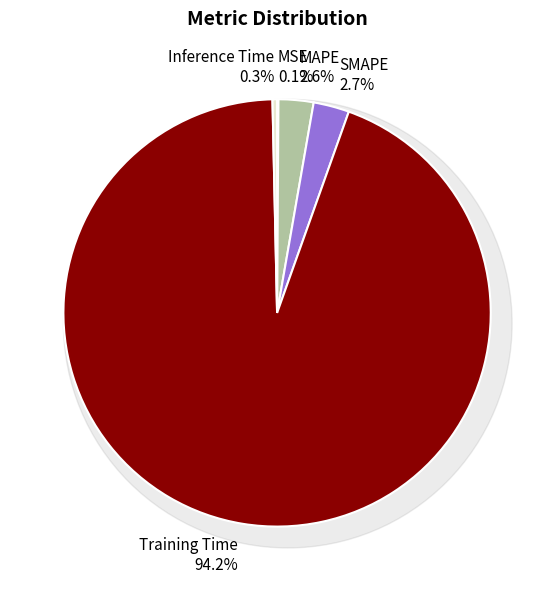

Is there any slice that represents more than half of the pie?

Yes